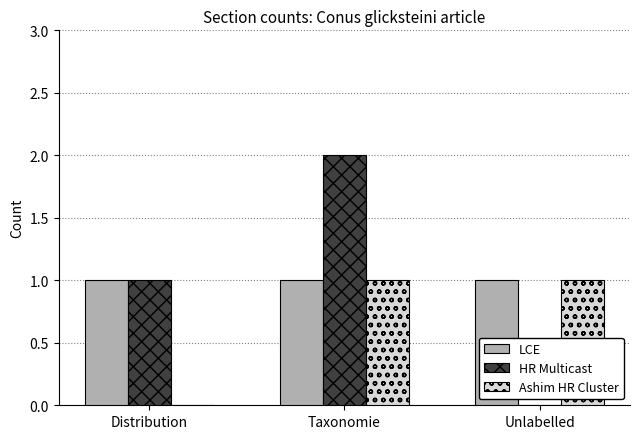

Read the LCE value at Distribution.

1